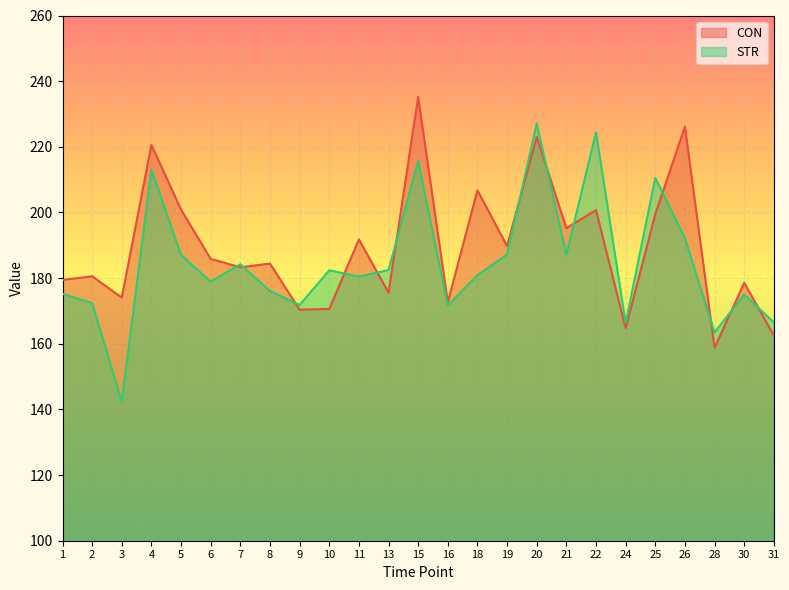

Reading left to right, extract all data points from this chart.

CON: 179.4	180.6	174.1	220.6	200.8	185.8	183.3	184.4	170.4	170.6	191.8	175.6	235.2	172.7	206.7	189.8	223.0	195.2	200.7	164.7	199.5	226.1	158.8	178.6	162.5
STR: 175.2	172.3	142.4	213.0	187.0	178.9	184.2	176.1	171.8	182.4	180.5	182.5	215.7	171.7	180.9	187.2	227.1	187.2	224.4	166.4	210.5	192.2	163.4	175.0	166.5